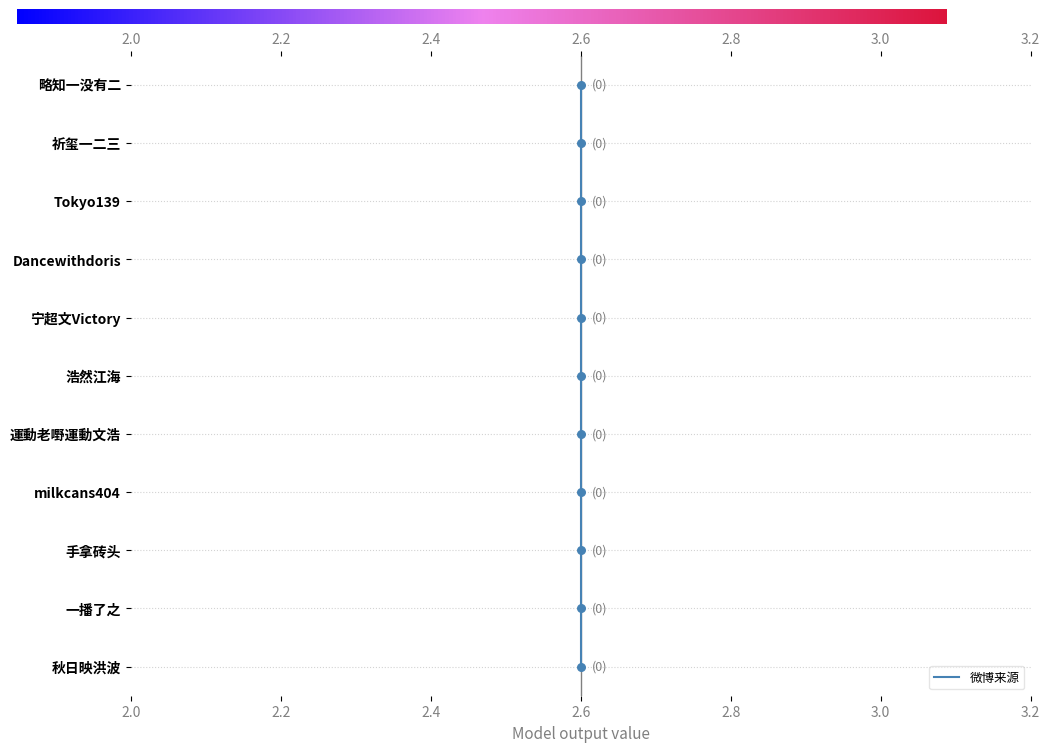

Between 2.6 and 2.0, which is larger?

2.6